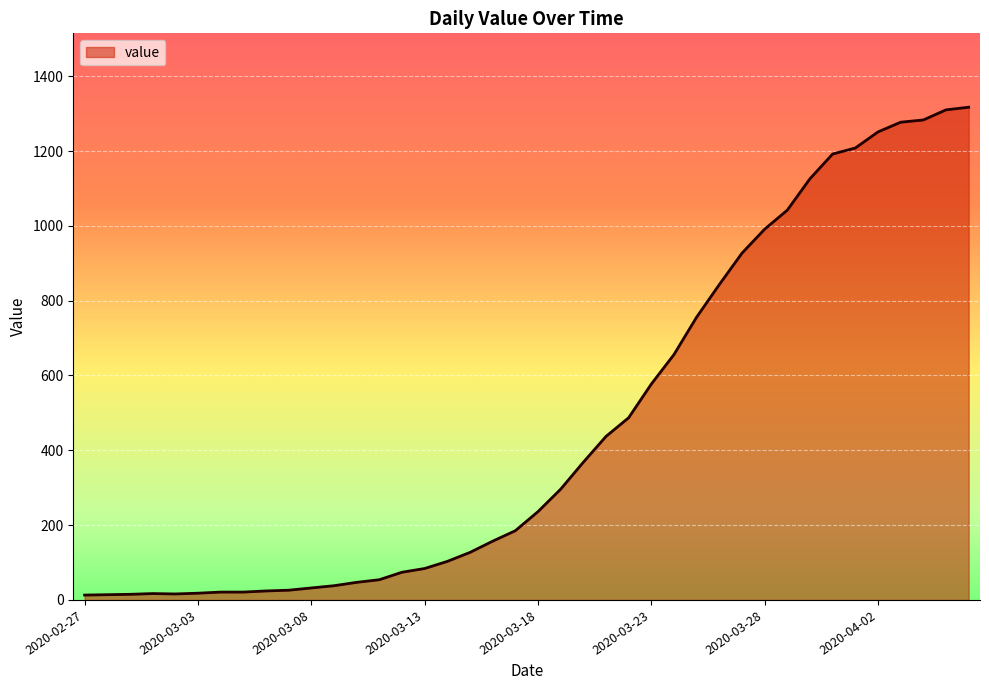

What is the difference between the maximum and minimum values?

1304